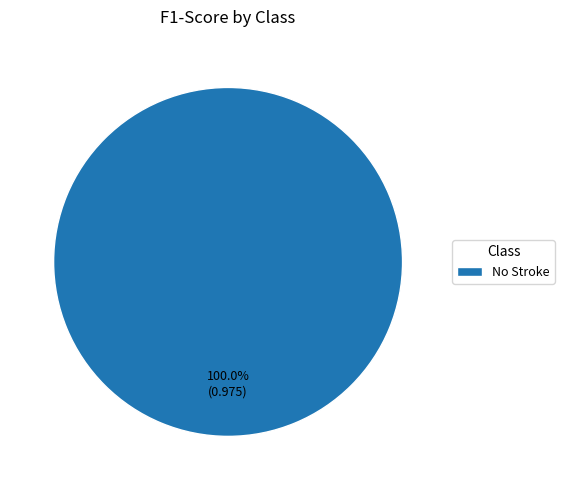

Count the number of slices in the pie.

1